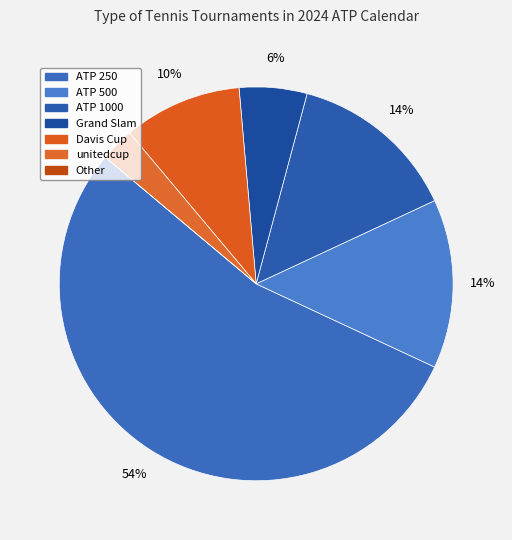

To the nearest percent, what portion does unitedcup represent?

1%